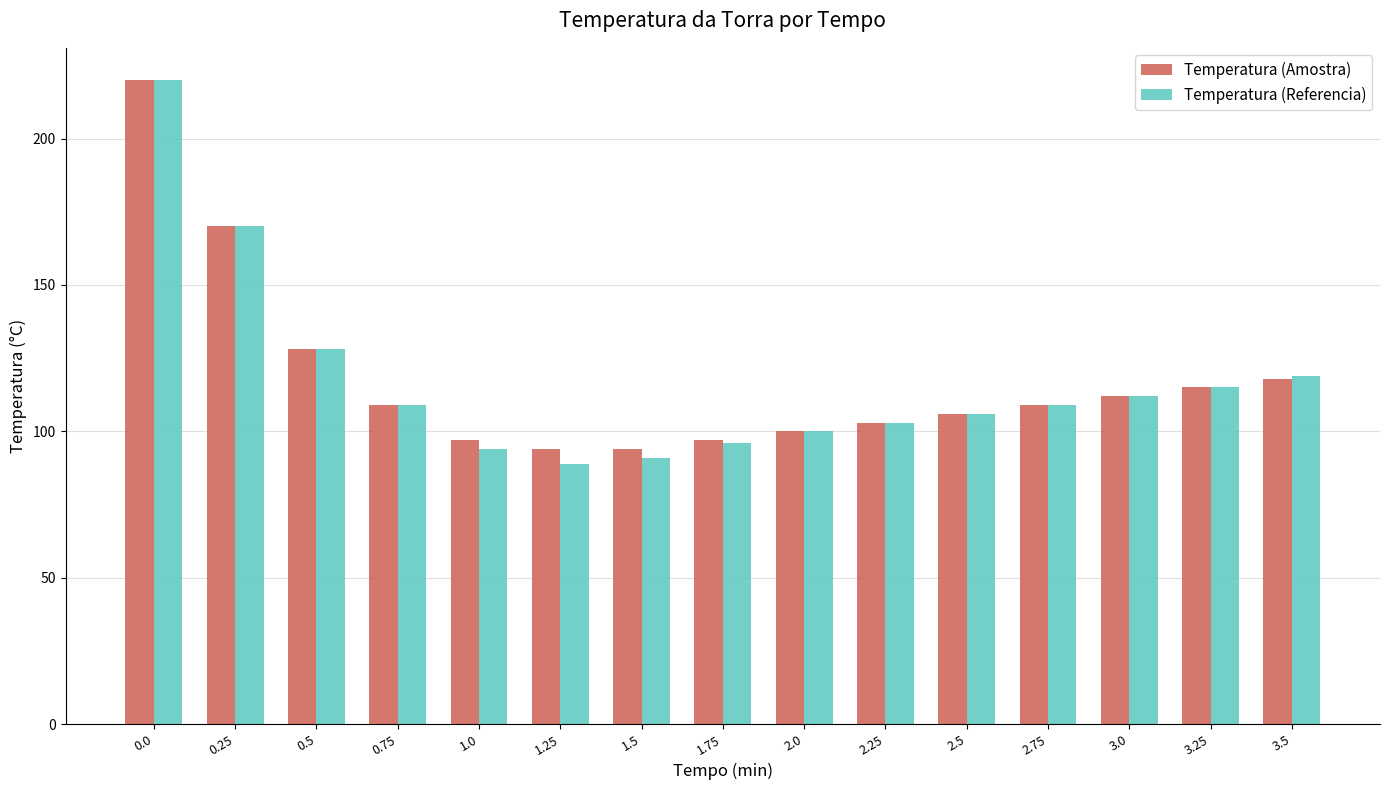

What position from the right is 3.5?

1